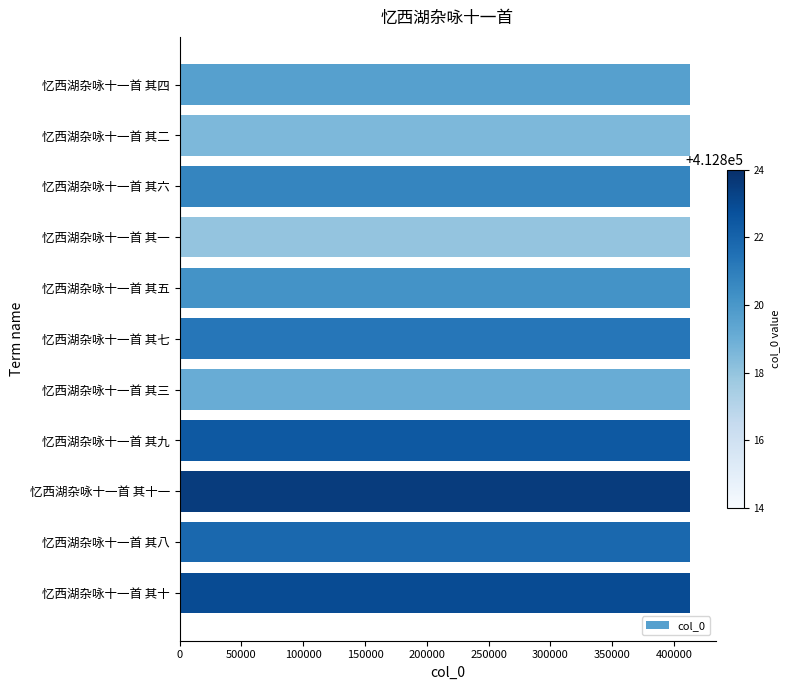

What is the ratio of the value at 忆西湖杂咏十一首 其六 to the value at 忆西湖杂咏十一首 其七?

1.0